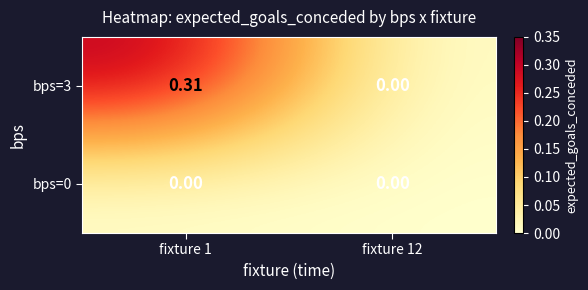

Count the number of data series in this chart.

2